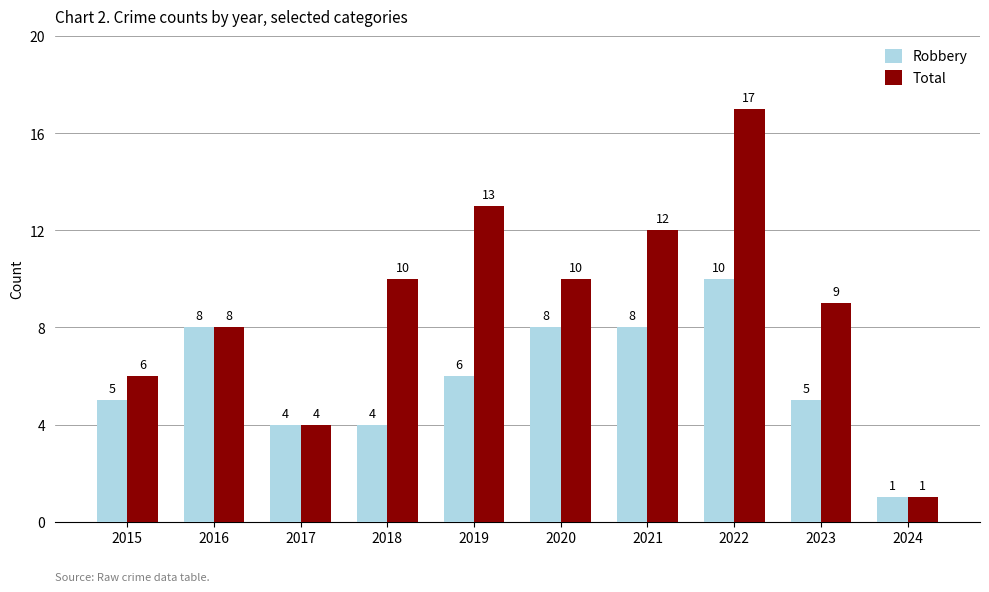

Which category has the highest value in the Total series?

2022